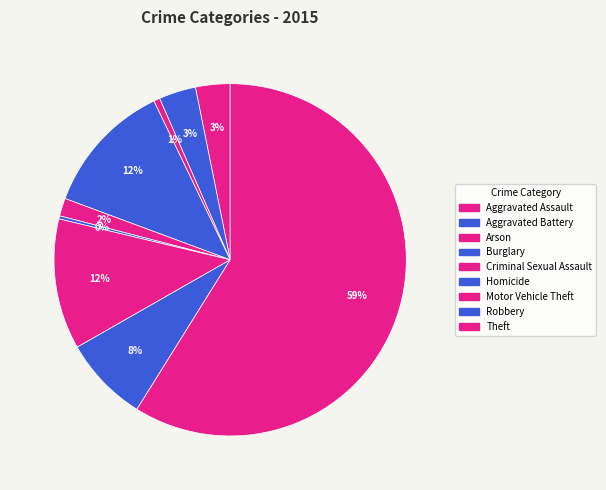

How many slices are in this pie chart?

9